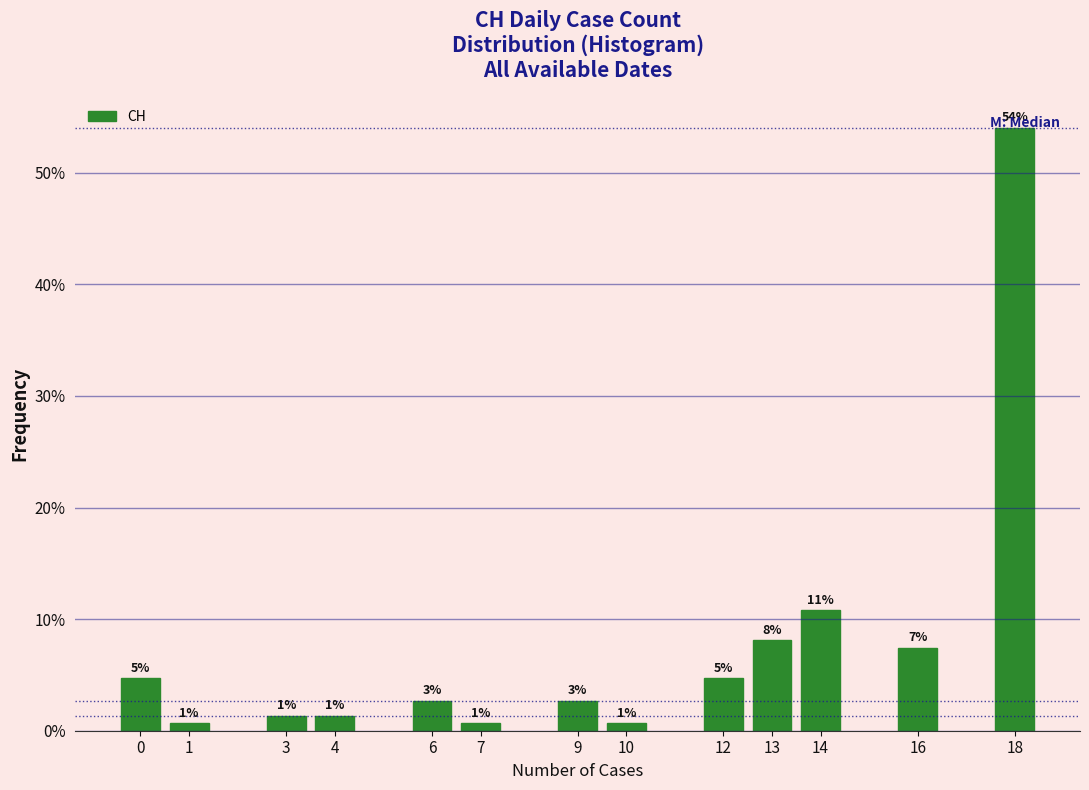

How many bars are there in total?

13